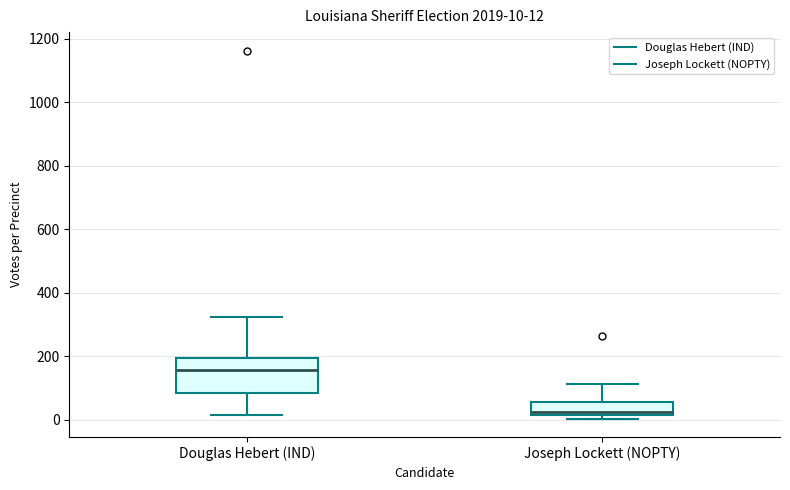

Which box's median line is the lowest?

Joseph Lockett (NOPTY)